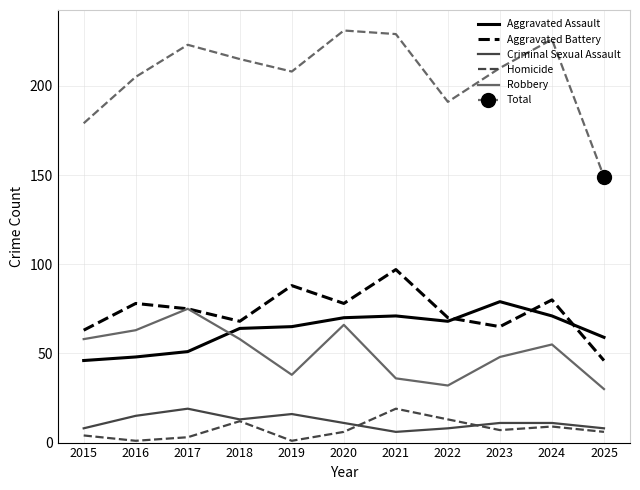

Reading left to right, list all the values displayed in this chart.

Aggravated Assault: 2015=46	2016=48	2017=51	2018=64	2019=65	2020=70	2021=71	2022=68	2023=79	2024=71	2025=59
Aggravated Battery: 2015=63	2016=78	2017=75	2018=68	2019=88	2020=78	2021=97	2022=70	2023=65	2024=80	2025=46
Criminal Sexual Assault: 2015=8	2016=15	2017=19	2018=13	2019=16	2020=11	2021=6	2022=8	2023=11	2024=11	2025=8
Homicide: 2015=4	2016=1	2017=3	2018=12	2019=1	2020=6	2021=19	2022=13	2023=7	2024=9	2025=6
Robbery: 2015=58	2016=63	2017=75	2018=58	2019=38	2020=66	2021=36	2022=32	2023=48	2024=55	2025=30
Total: 2015=179	2016=205	2017=223	2018=215	2019=208	2020=231	2021=229	2022=191	2023=210	2024=226	2025=149